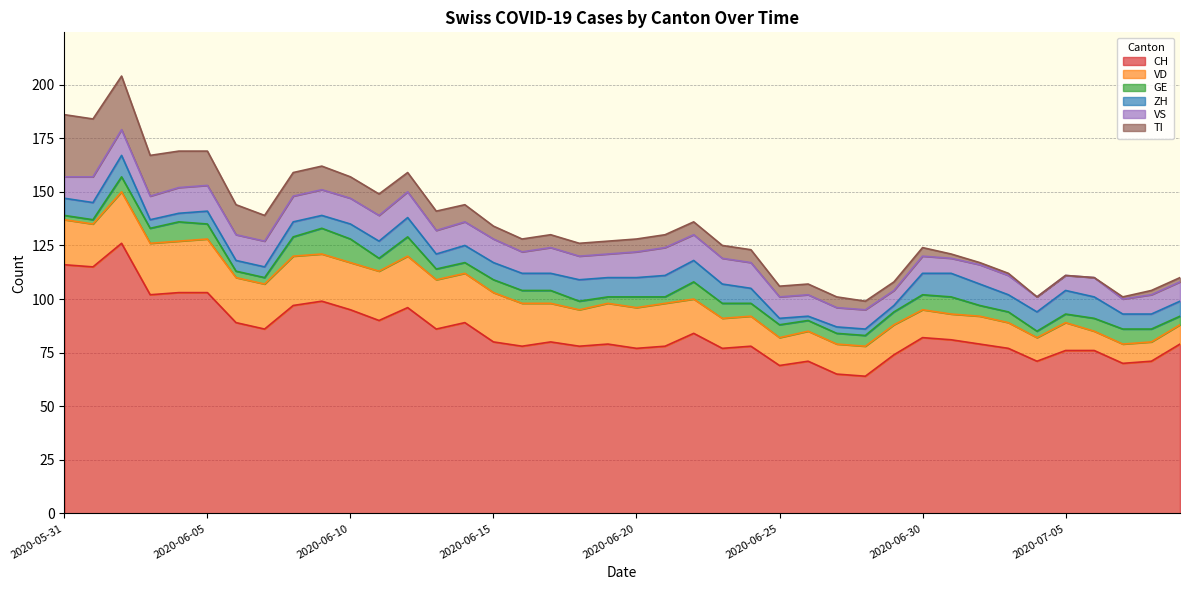

What are all the series names shown in the legend?

CH, VD, GE, ZH, VS, TI